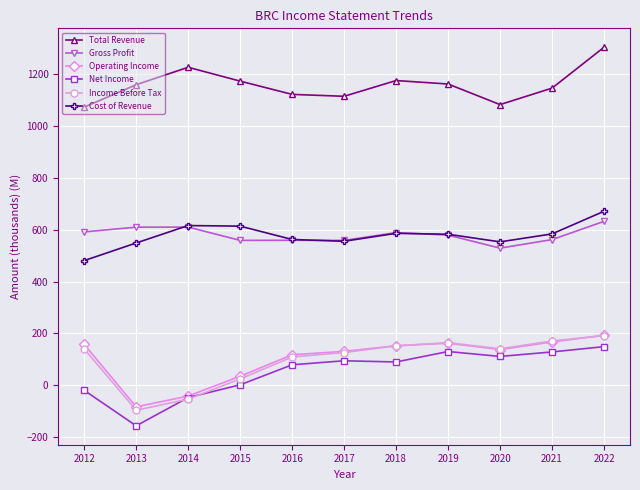

True or false: Income Before Tax and Gross Profit intersect in this chart.

False